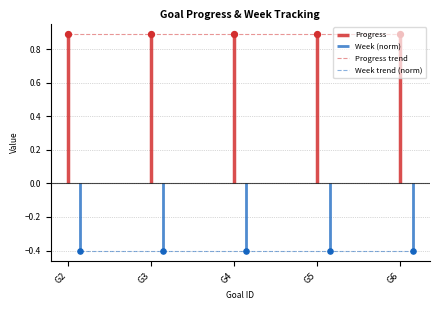

At which category is the sum across all series the highest?

G2